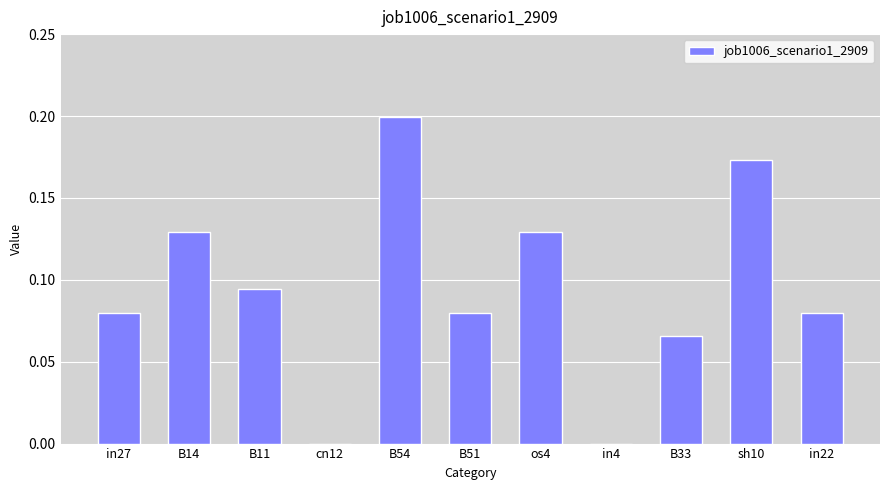

Is it true that the value at cn12 is 0.0?

True